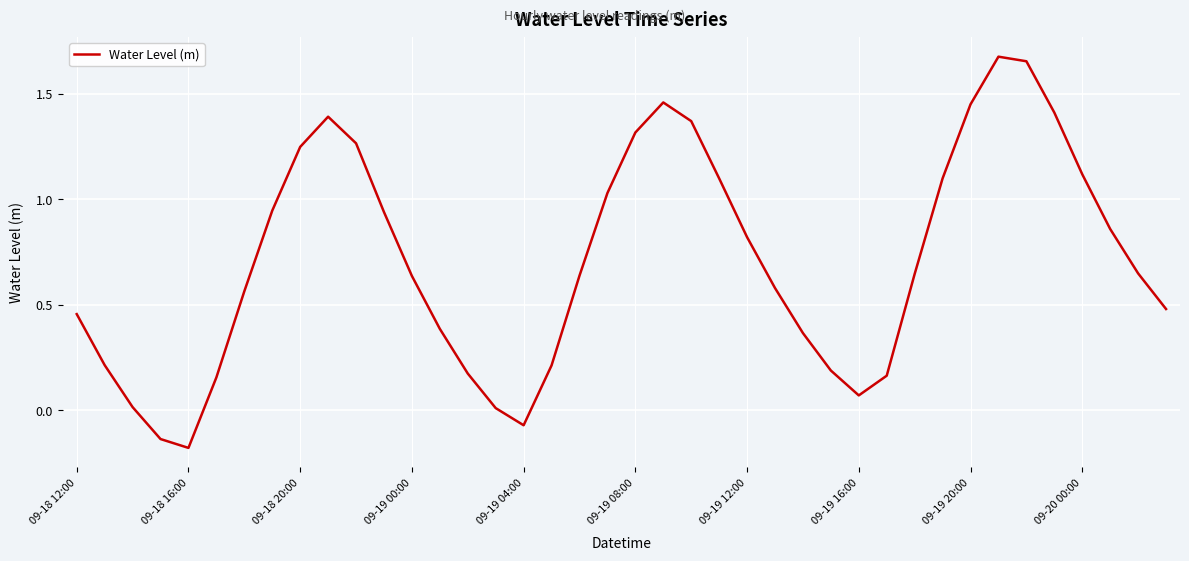

What is the difference between the maximum and minimum values?

1.9